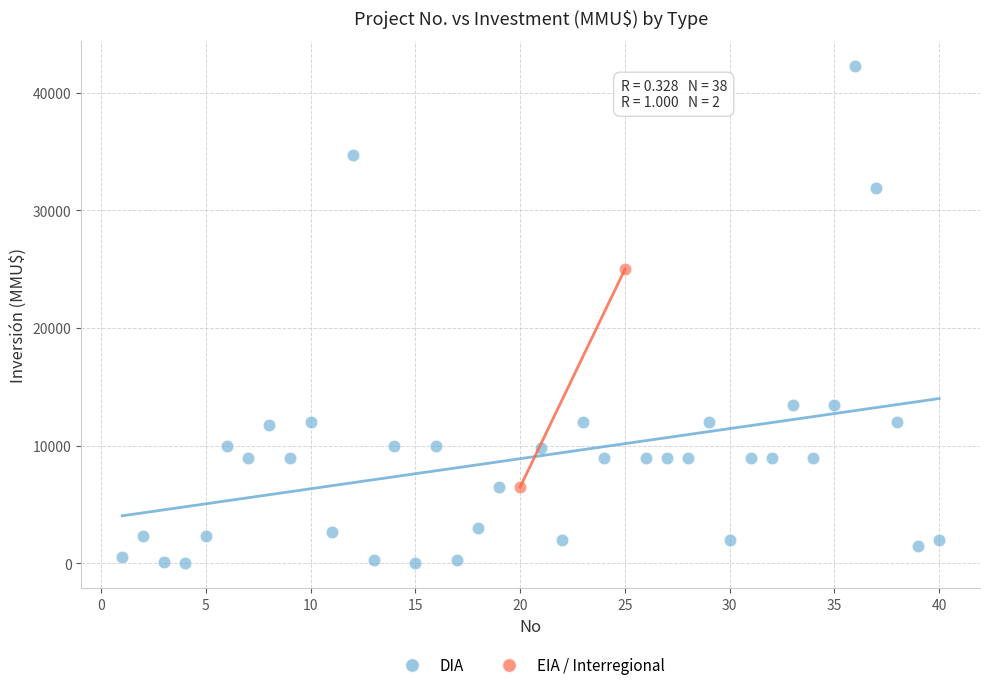

What are all the series names shown in the legend?

DIA, EIA / Interregional